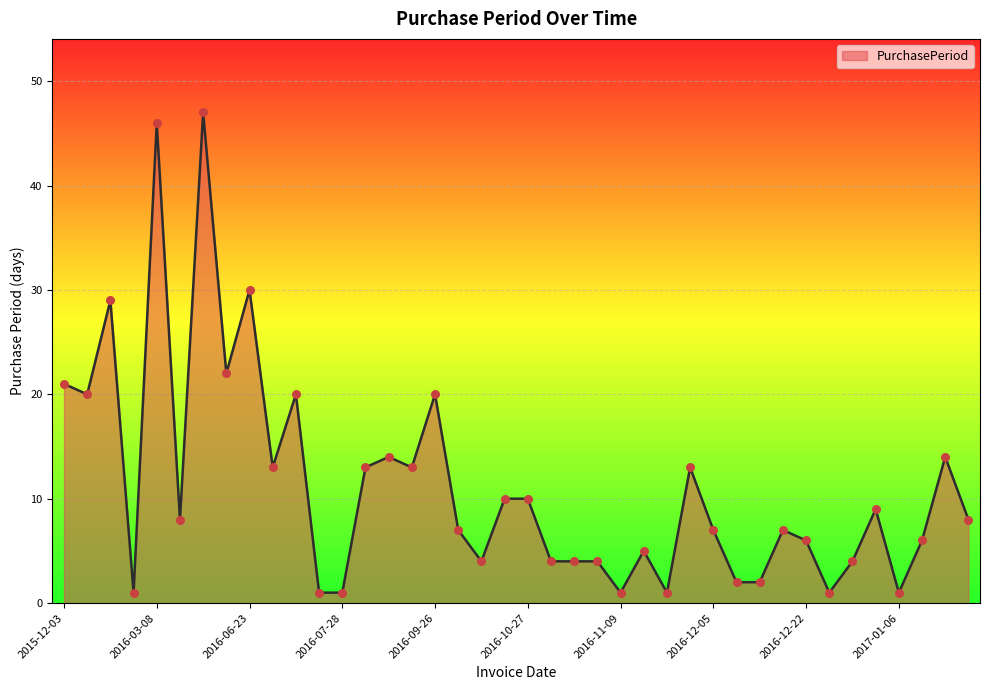

What is the greatest value displayed?

47